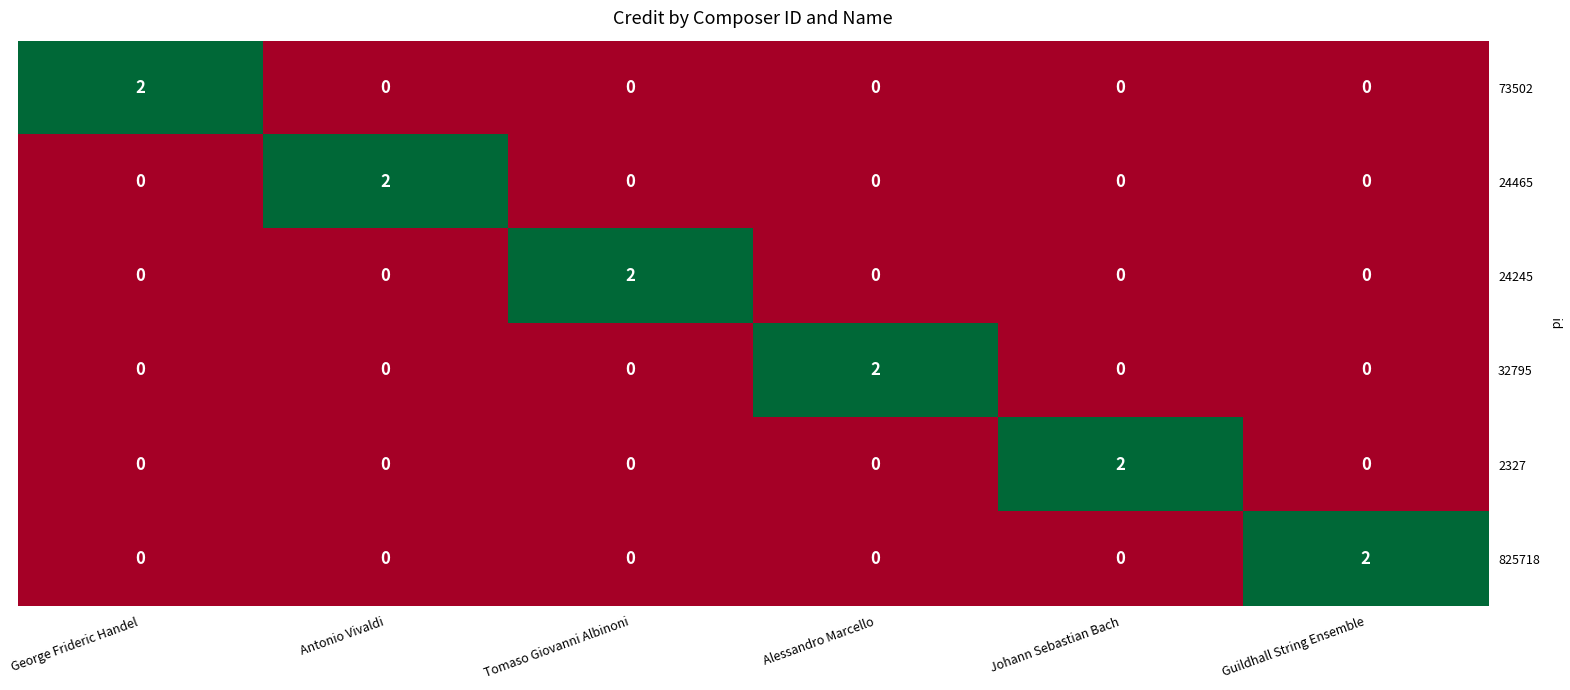

At which label does 24465 reach its peak?

Antonio Vivaldi